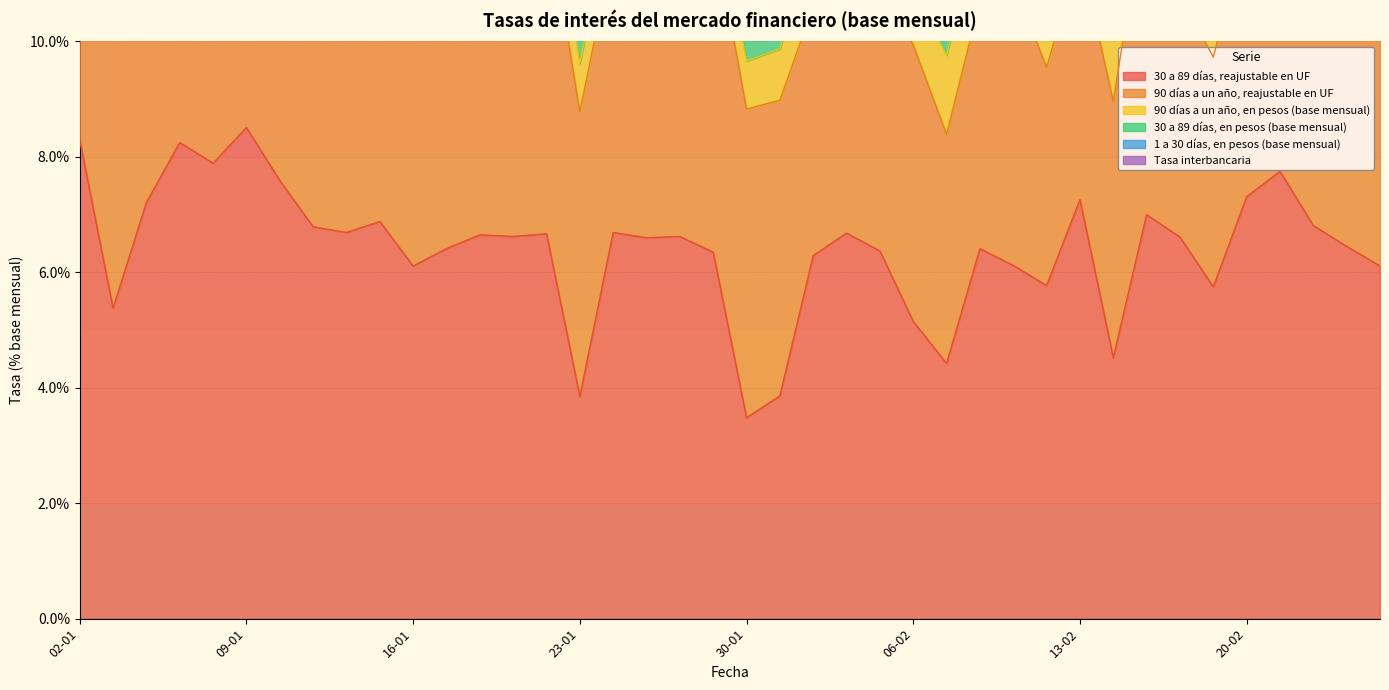

What is the value of the 30 a 89 días, reajustable en UF point at the 33rd from the left?

7.0